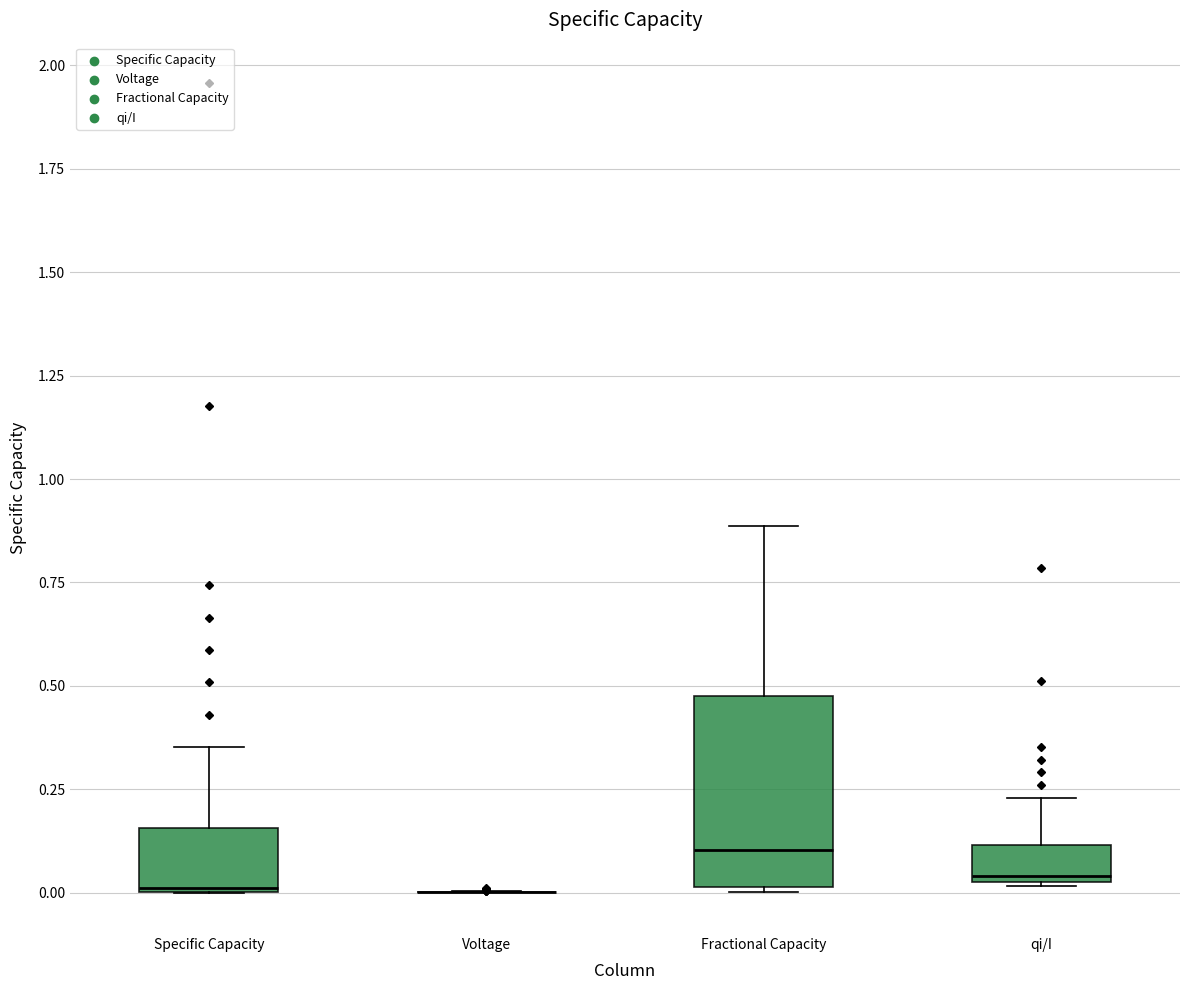

Where does the upper whisker of the box for Specific Capacity end on the y-axis? The values are not printed on the chart, so give them approximately, as read against the axis.

0.35